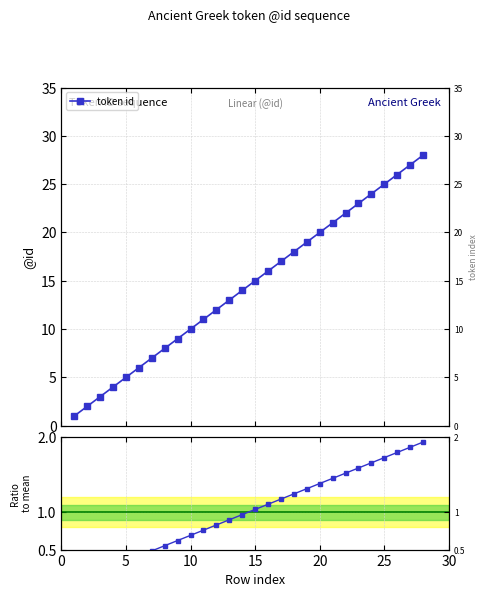

The ratio to mean series shows 0.6 at 20. True or false?

False